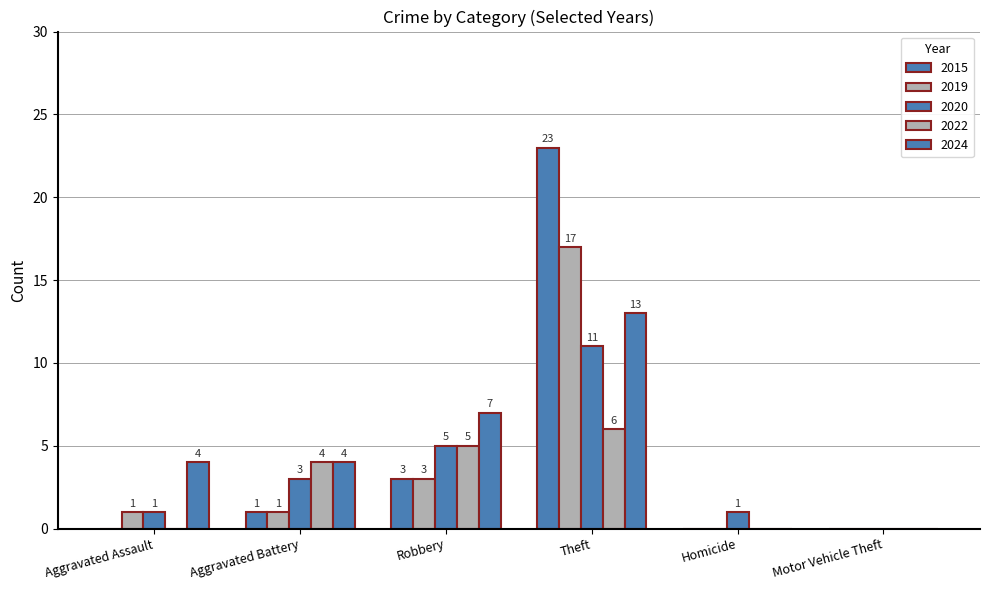

How many groups of bars are there?

6